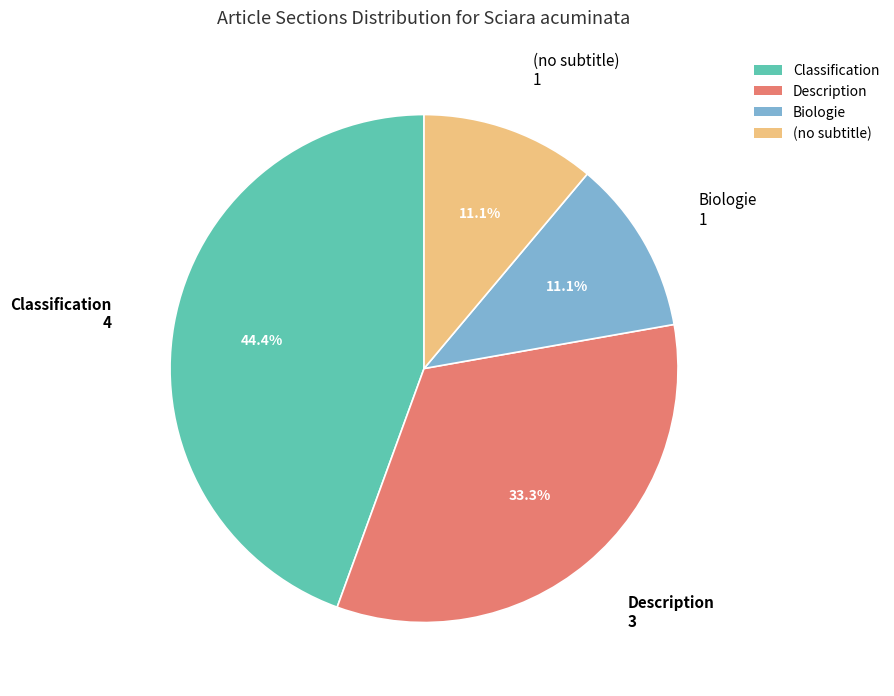

Which slice is the largest?

Classification